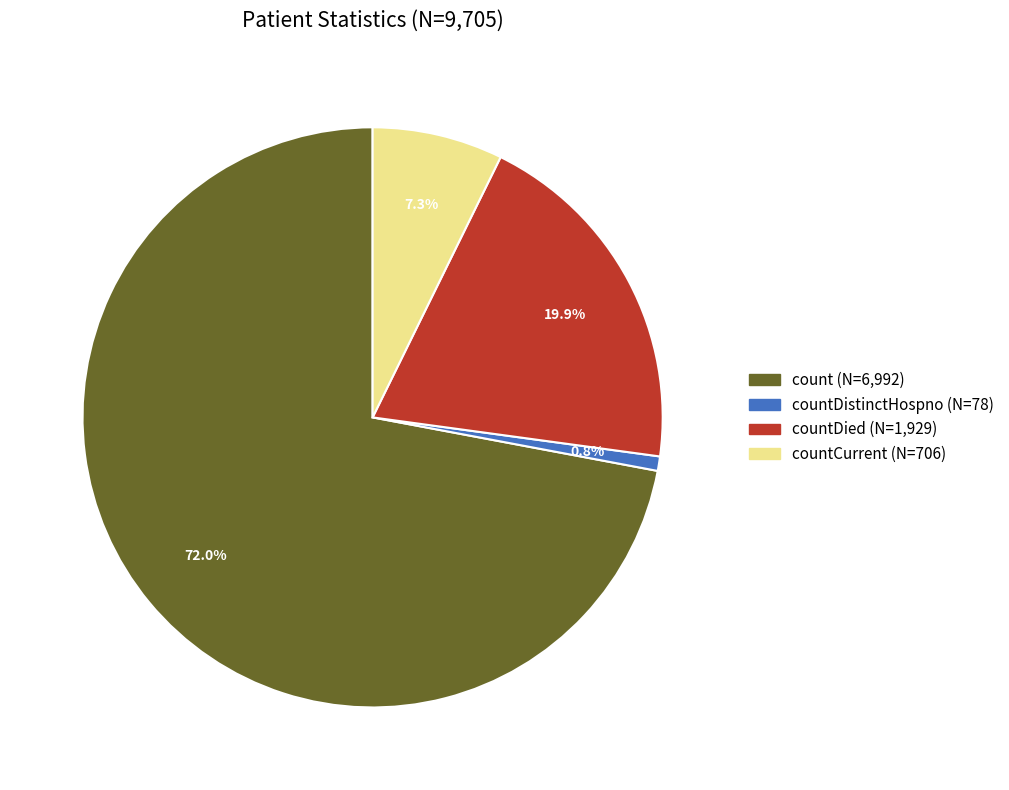

Does any single category account for the majority?

Yes